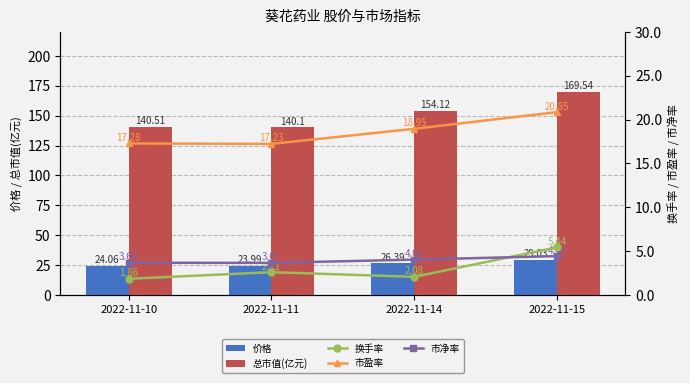

Which series has the largest range (max minus min)?

总市值(亿元)